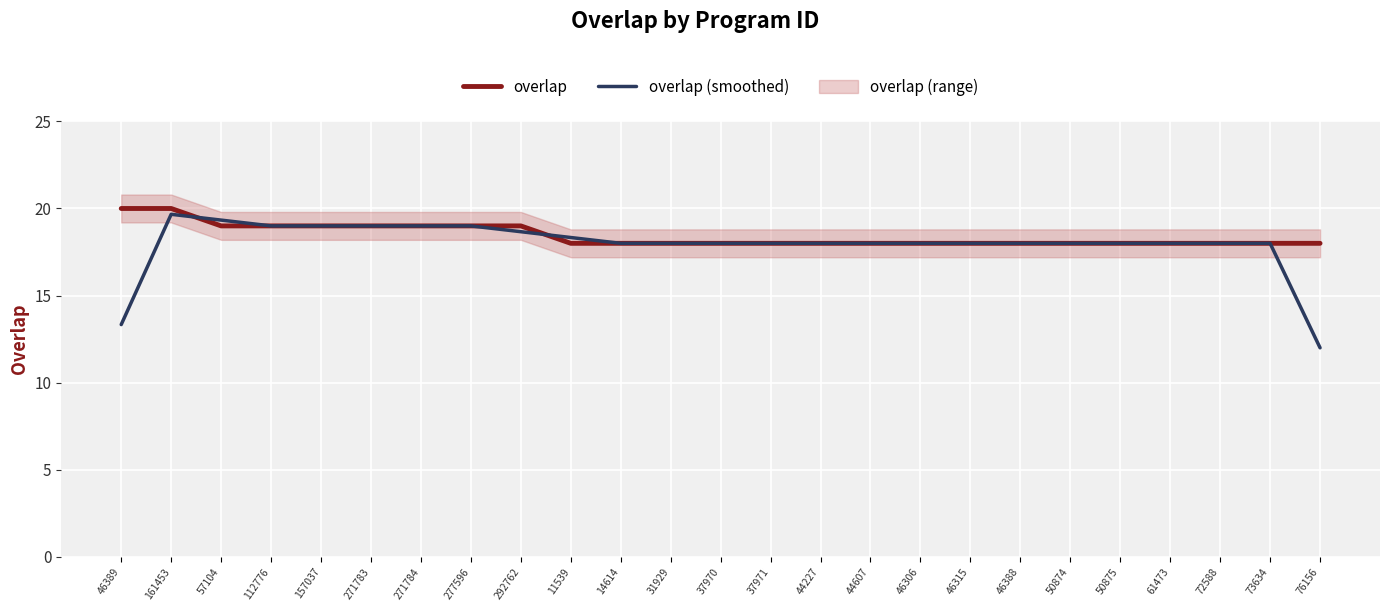

Is it true that overlap (smoothed) equals 18.7 at 292762?

True